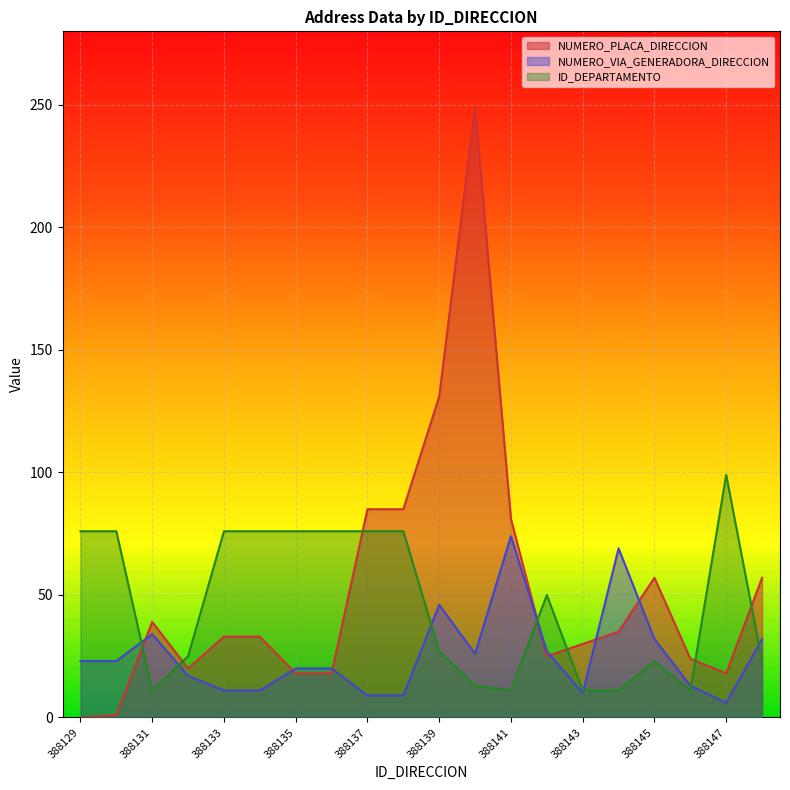

True or false: ID_DEPARTAMENTO has a value of 11 at 388131.

True